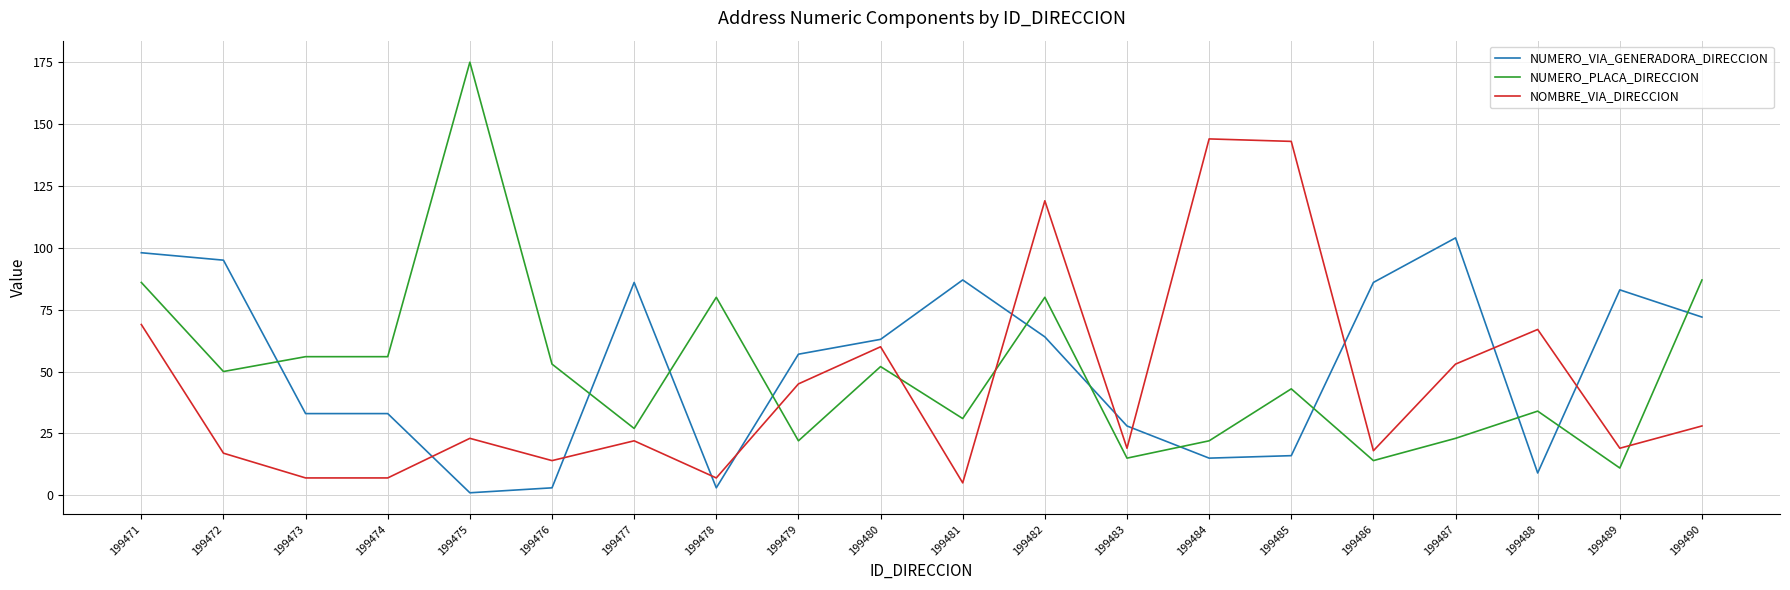

Is this an area chart (filled region under the line)?

No